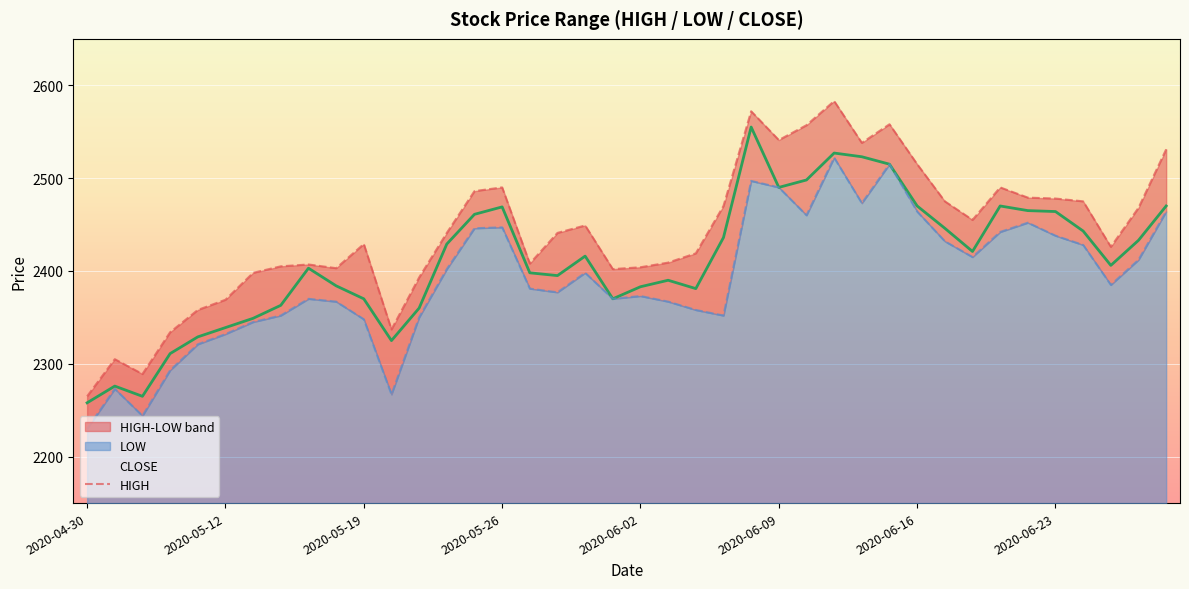

What are all the series names shown in the legend?

CLOSE, HIGH, LOW